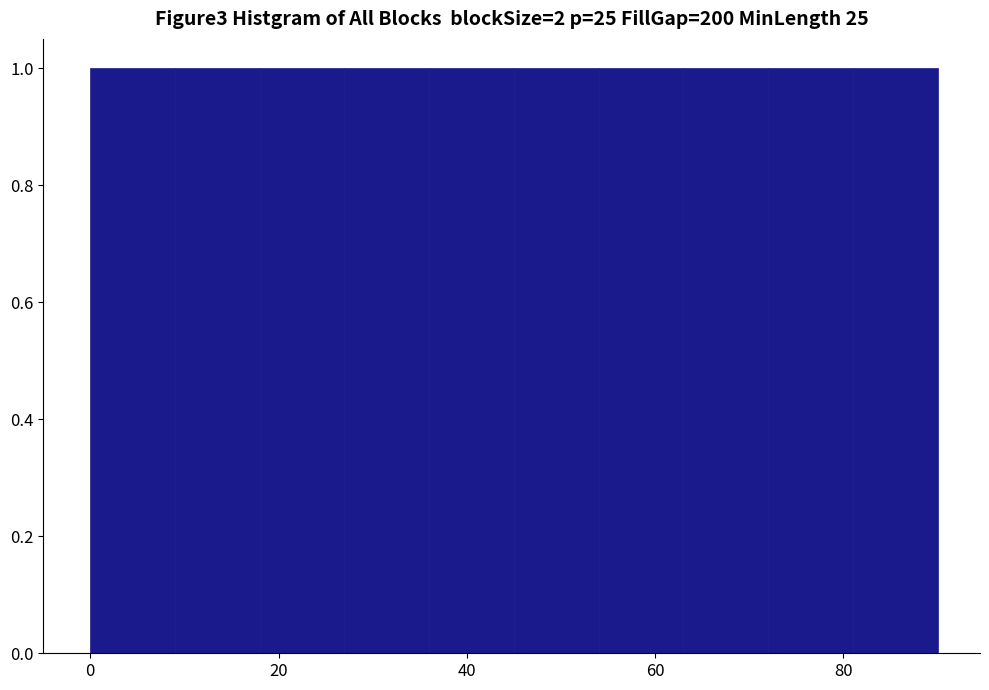

Reading left to right, transcribe this chart: for each bar, give the range it covers on the x-axis and its height. Neither the bar edges nor the heights are printed on the chart, so give them approximately, as read against the axes.

0 to 9: 1
9 to 18: 1
18 to 27: 1
27 to 36: 1
36 to 45: 1
45 to 54: 1
54 to 63: 1
63 to 72: 1
72 to 81: 1
81 to 90: 1